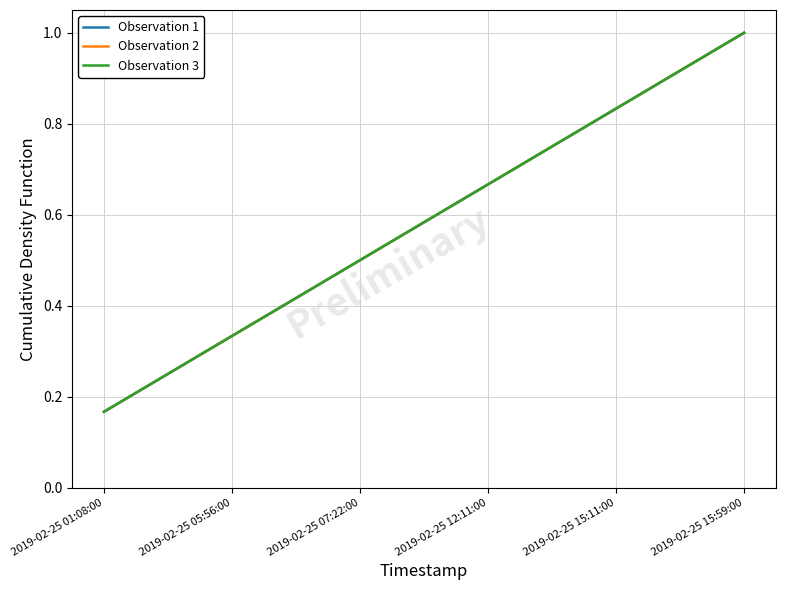

What position from the left is 2019-02-25 01:08:00?

1